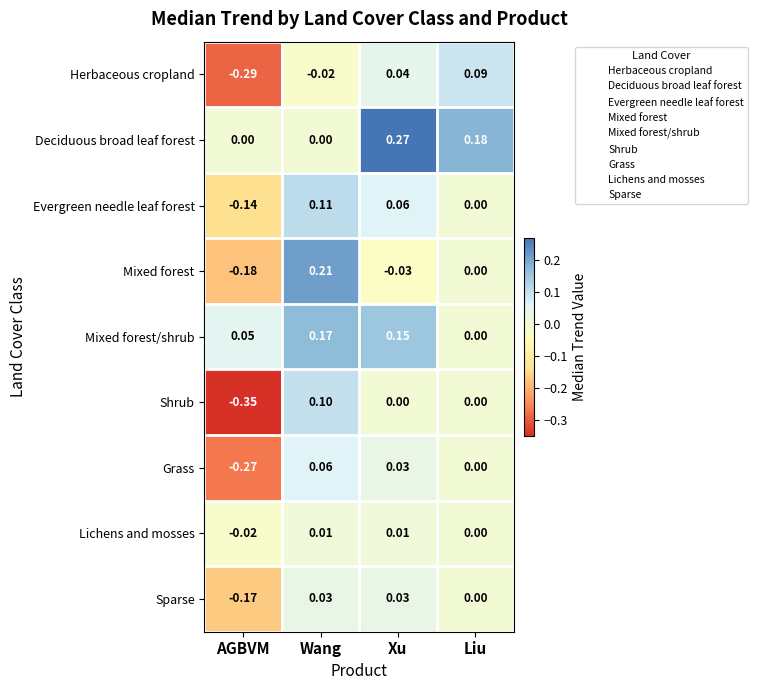

Where is Mixed forest/shrub nearest to the value 0?

Liu